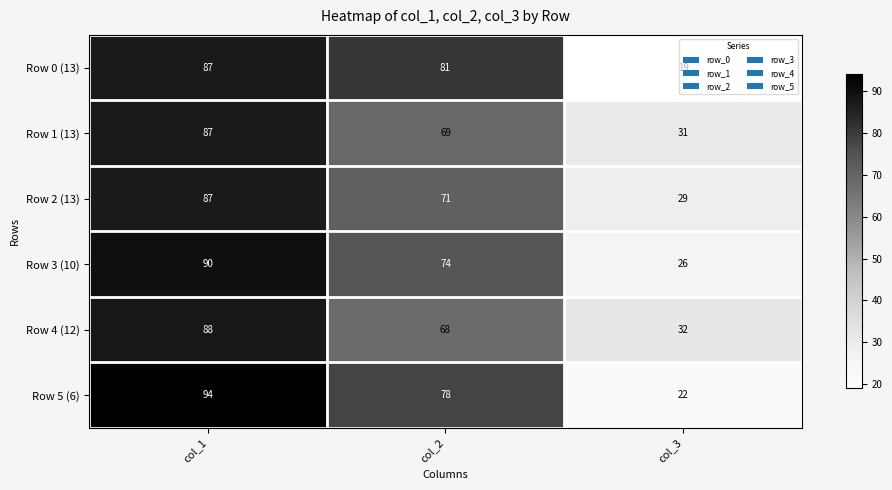

Which series has the widest spread of values?

Row 5 (6)